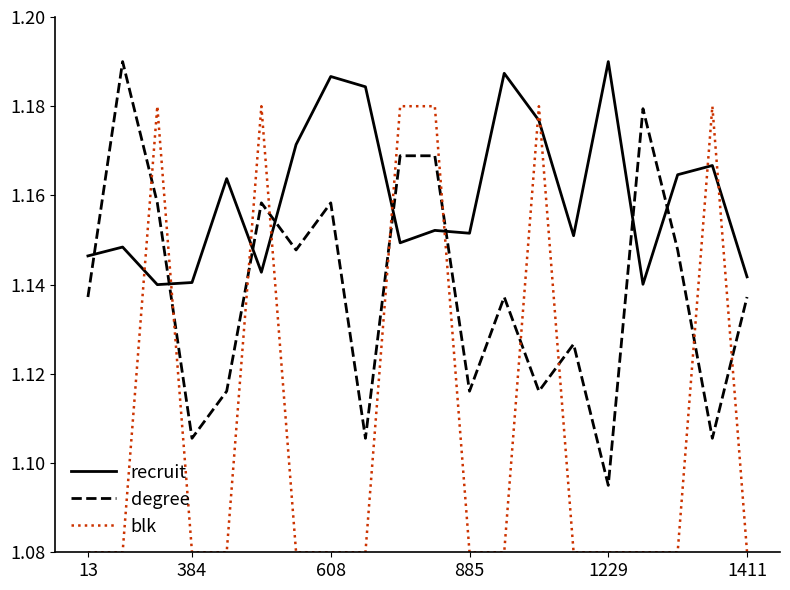

List the series in order of their overall mean, highest first.

recruit, degree, blk